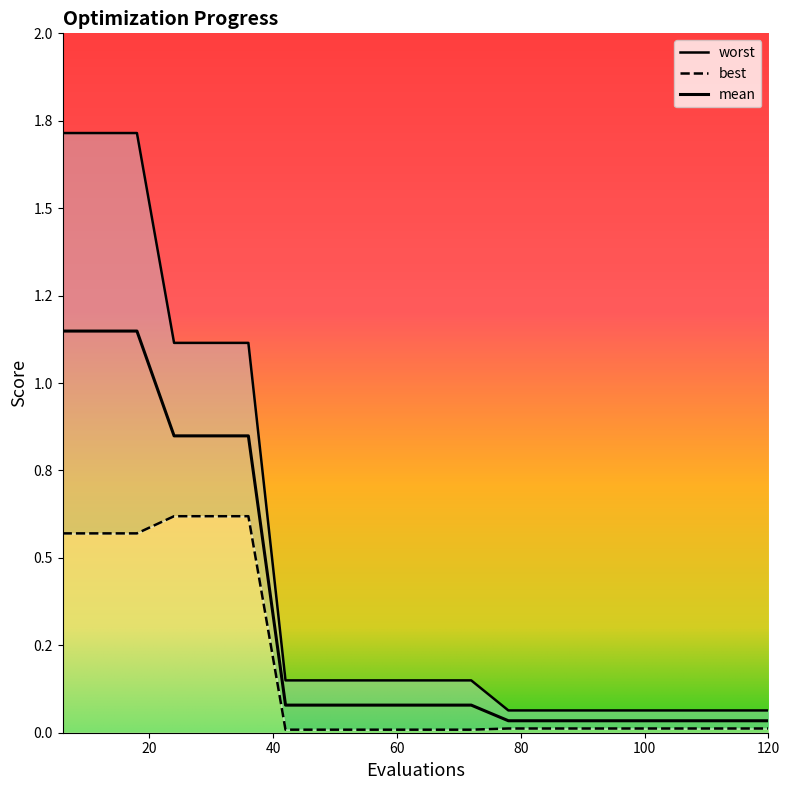

True or false: mean and best intersect in this chart.

False